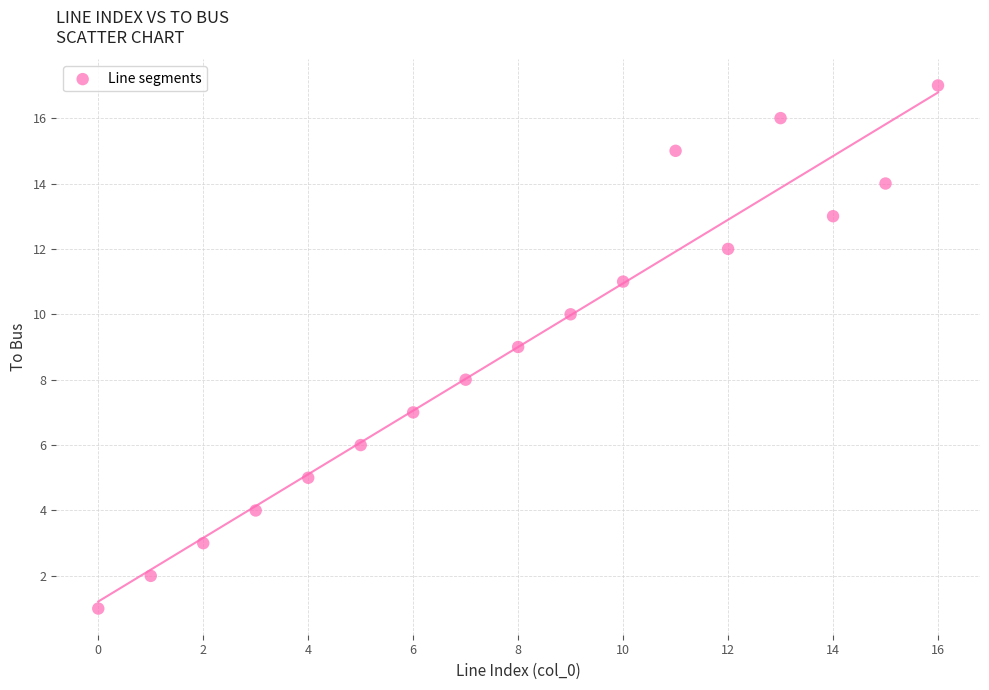

What is the range of Y values (max minus min)?

16